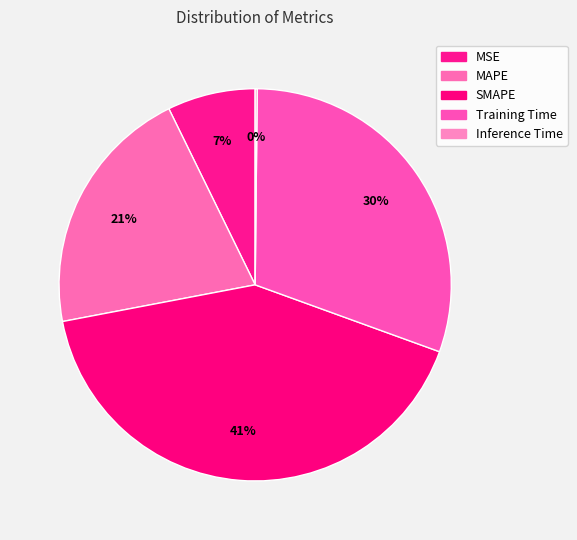

How many slices are in this pie chart?

5